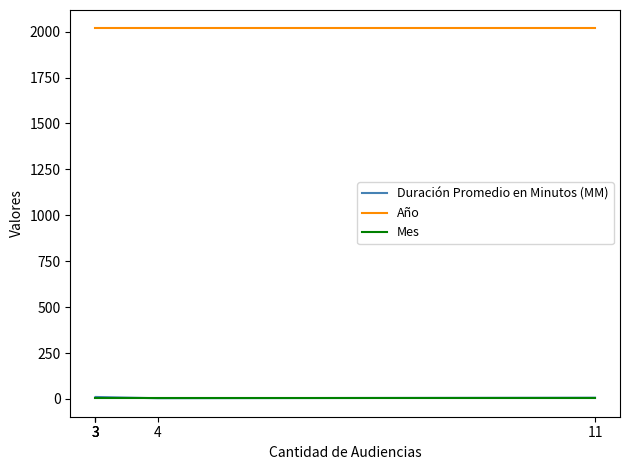

How many lines are shown in the chart?

3